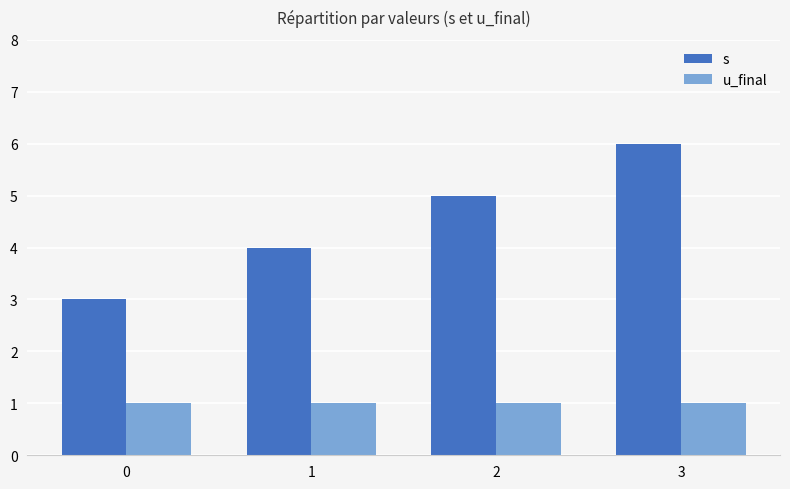

List the series in order of their peak value, lowest first.

u_final, s